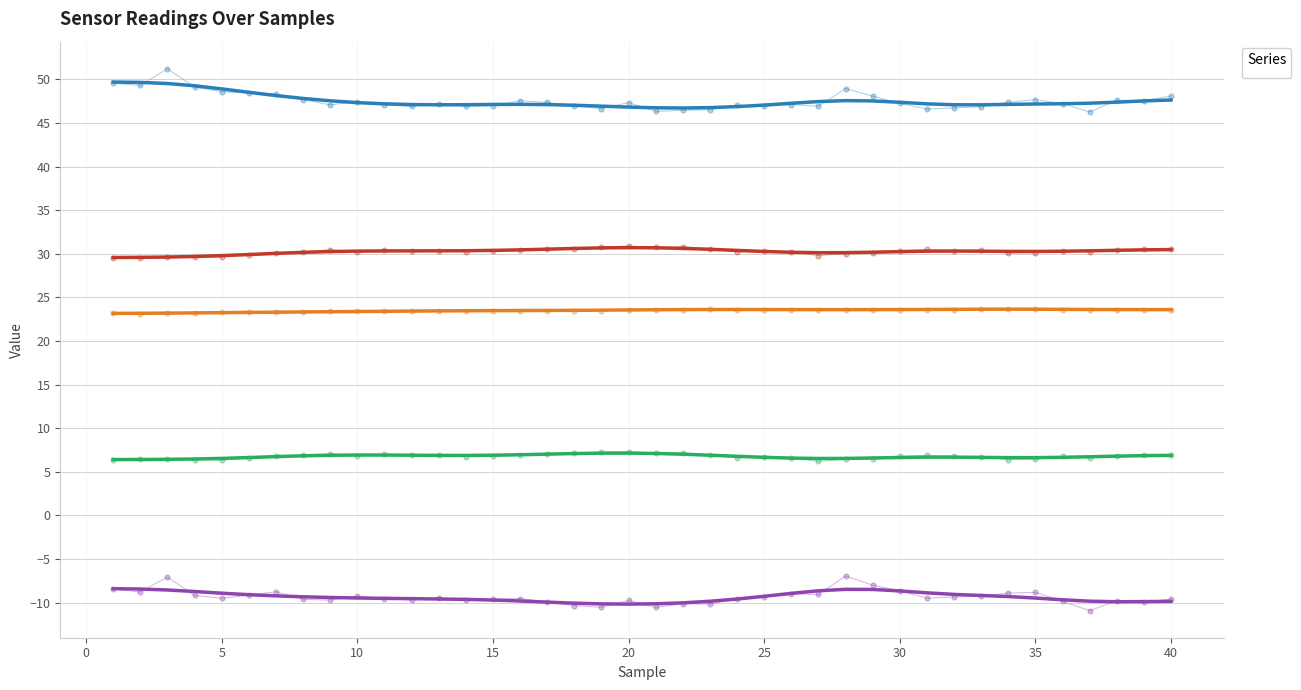

Is the value of _sense_TempR at 24 greater than the value of ___hum_diffR at 14?

Yes